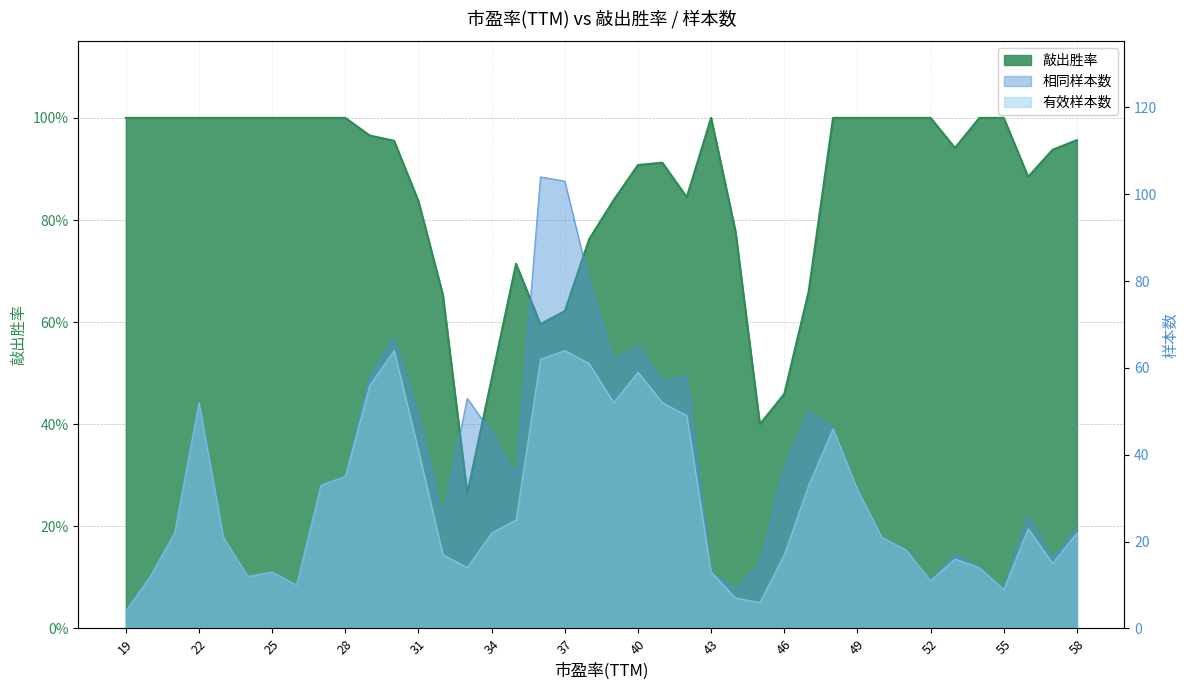

Which category has the highest value in the 敲出胜率 series?

19